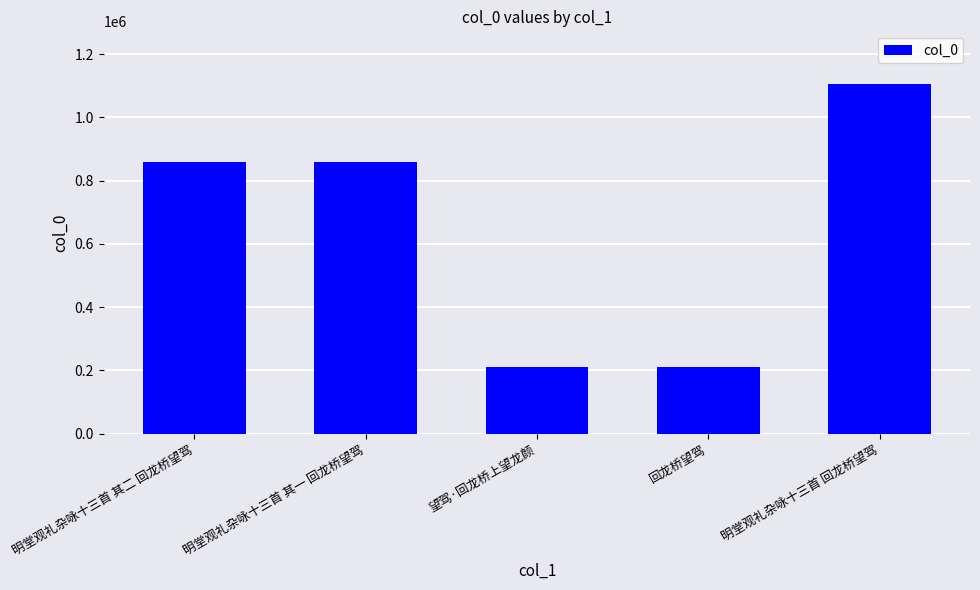

What is the value of the 2nd bar from the left?

857524